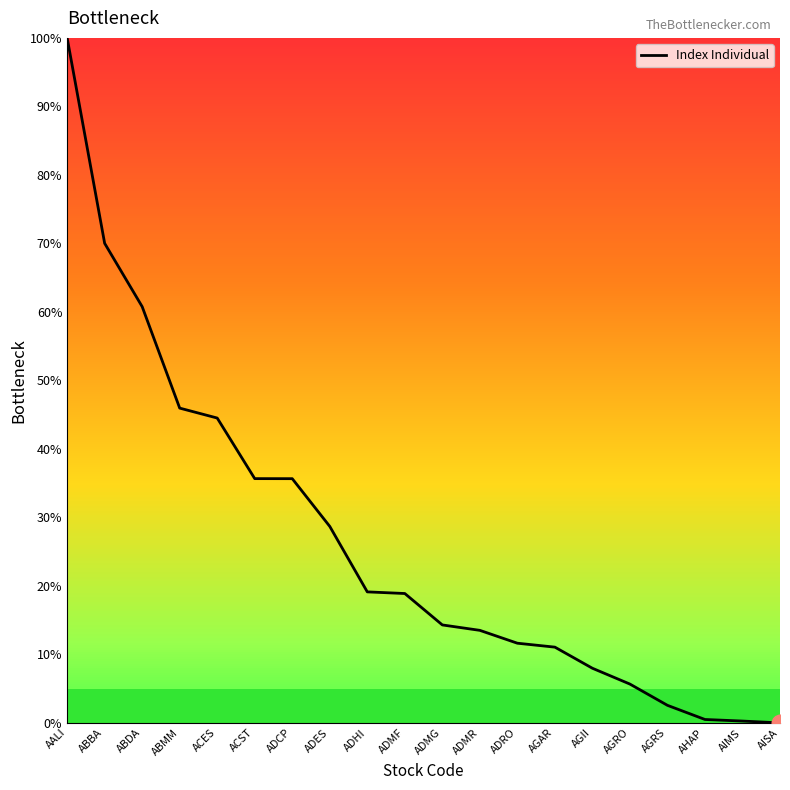

What position from the right is ADMG?

10